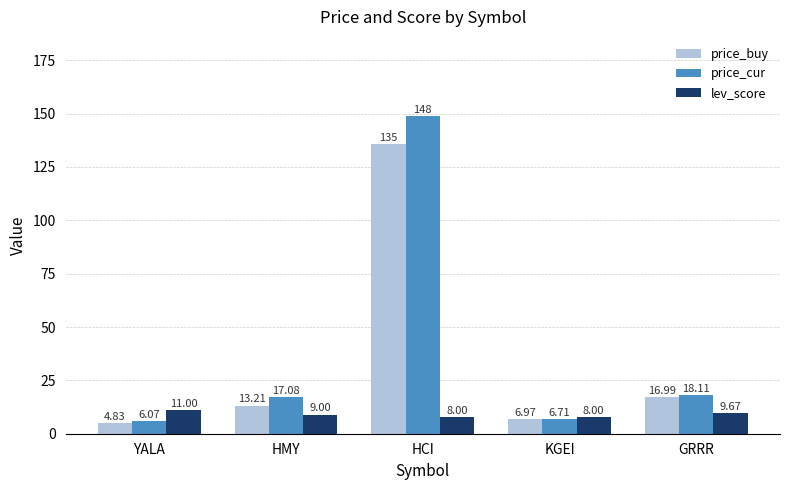

What is the value of the price_cur bar at the 3rd from the left?

148.7